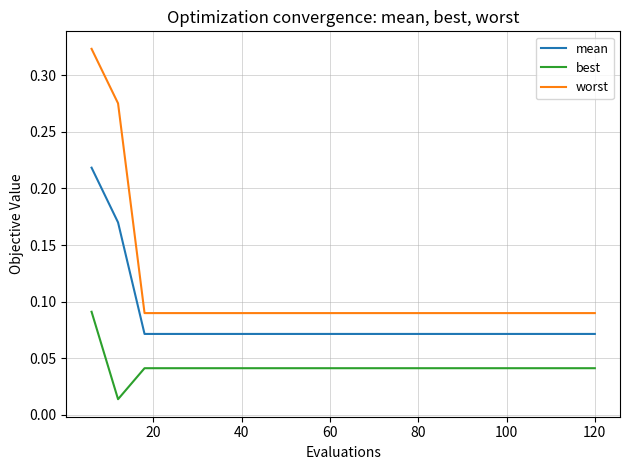

Which series has the widest spread of values?

worst